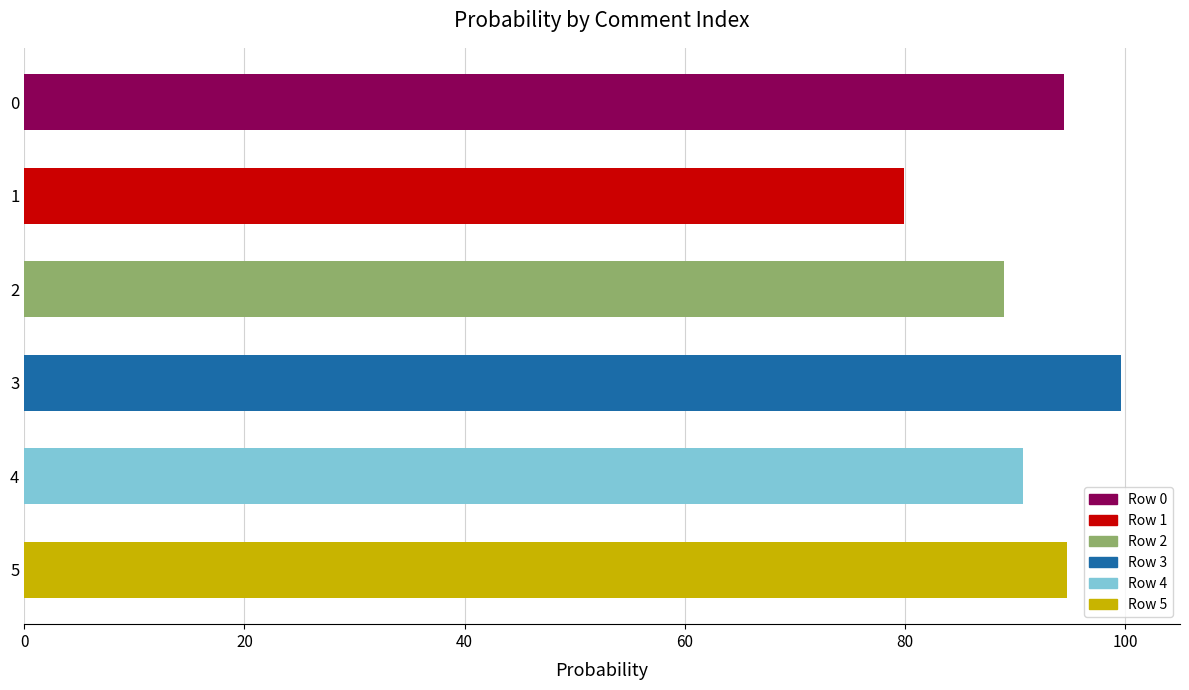

Is it true that the value at 0 is 161.3?

False